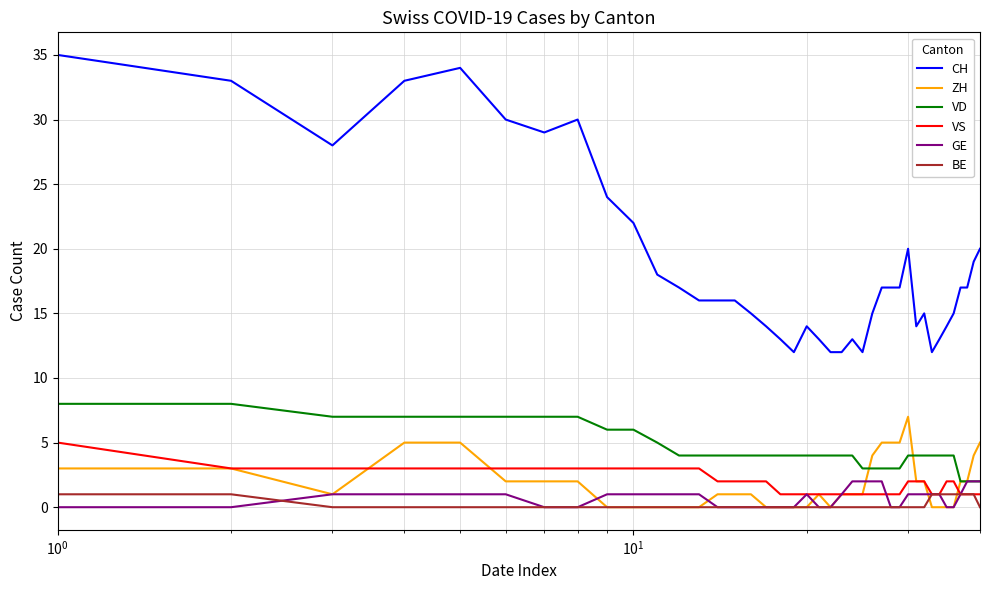

True or false: CH and ZH cross at least once.

False